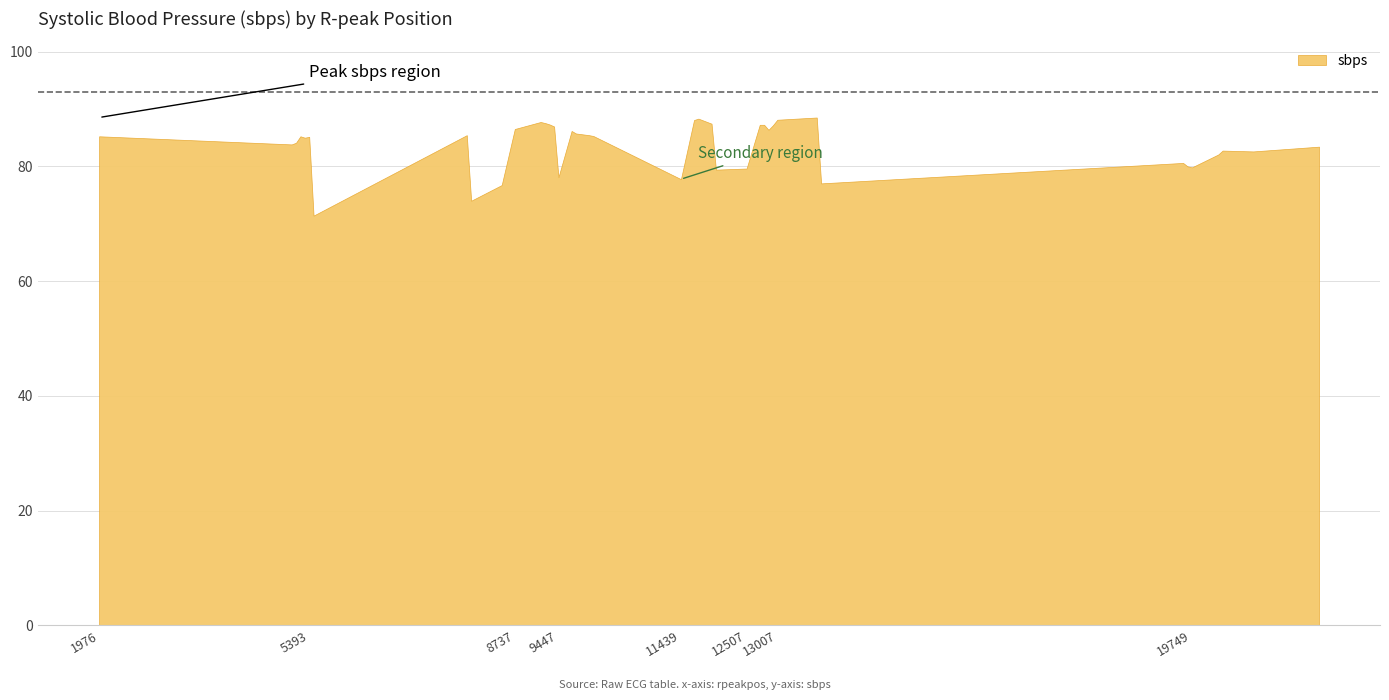

Is it true that the value at 13007 is 25.0?

False